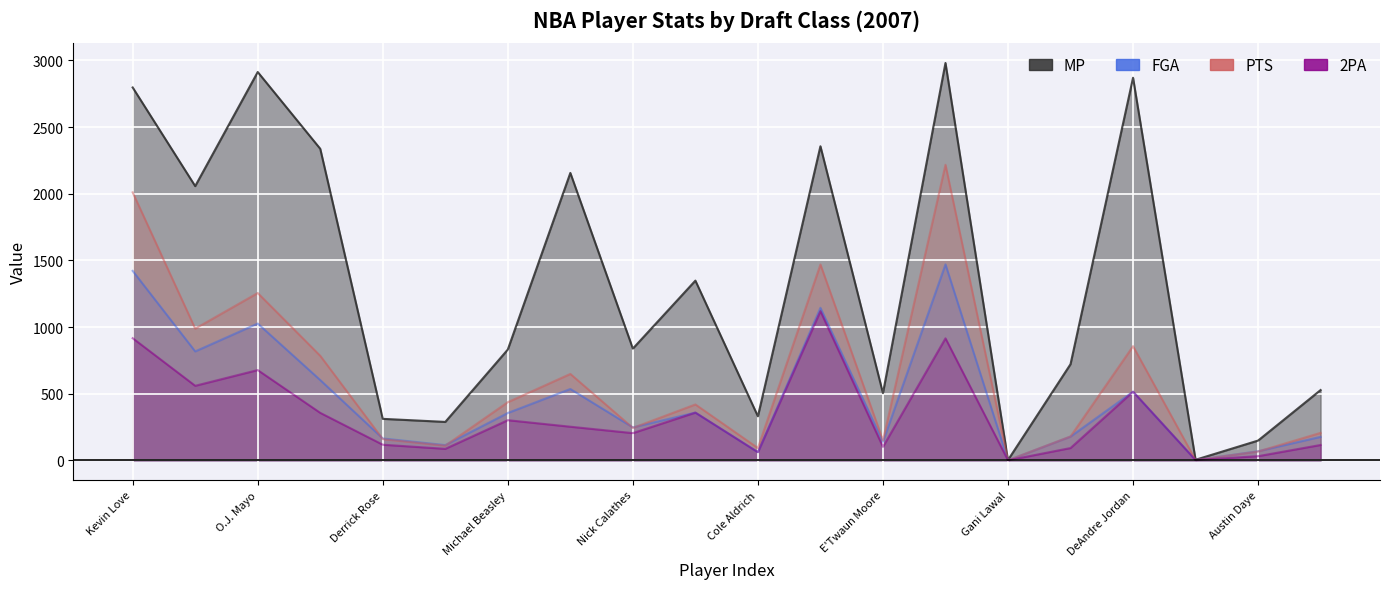

How many data points in PTS are above 419?

9